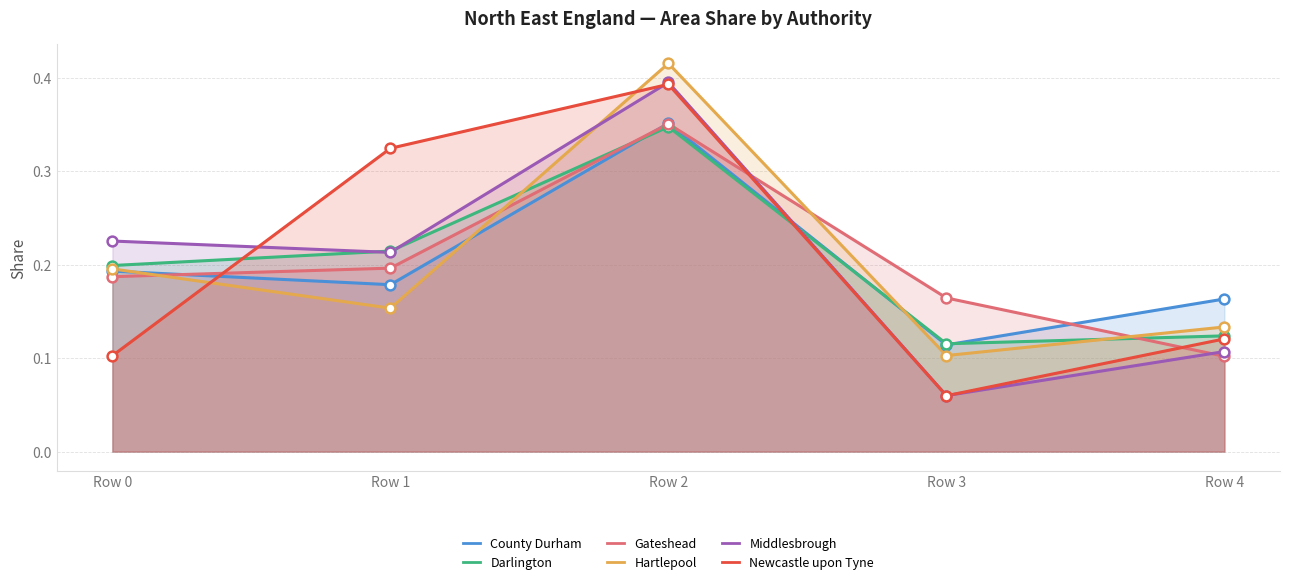

Which series has the widest spread of Y values?

Middlesbrough